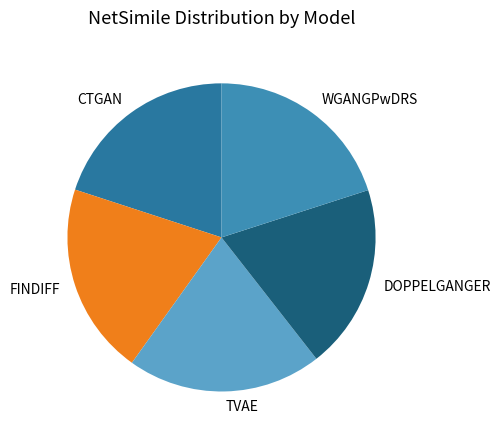

Which category has the smallest portion of the pie?

DOPPELGANGER